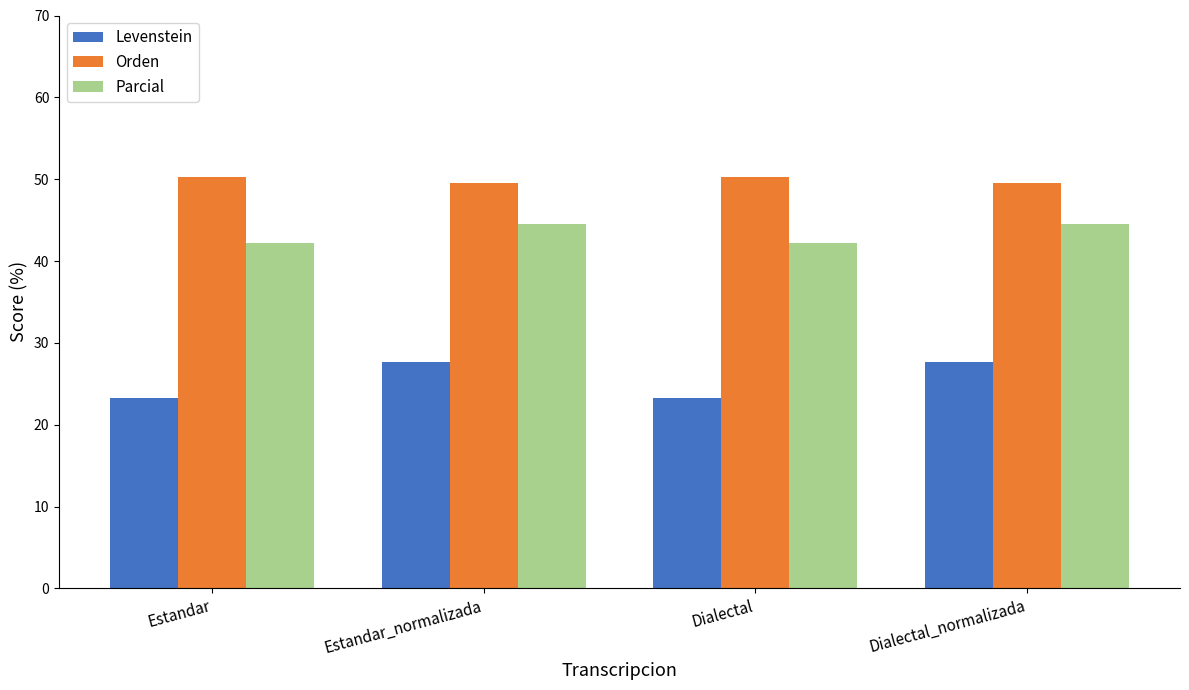

What is the maximum value shown in the chart?

50.3